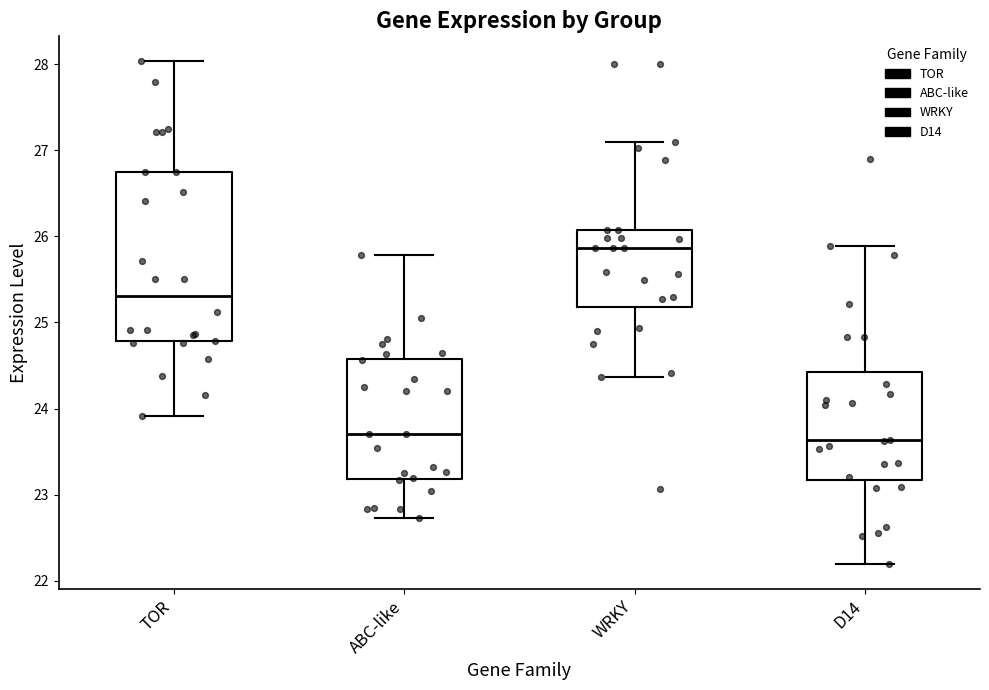

Where does the lower whisker of the box for WRKY end on the y-axis? The values are not printed on the chart, so give them approximately, as read against the axis.

24.4